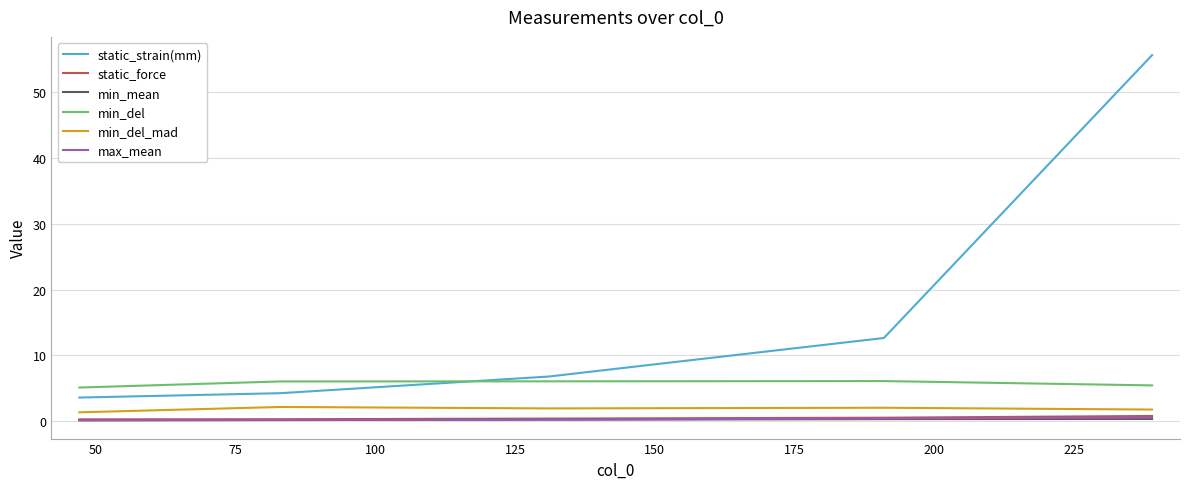

What are all the series names shown in the legend?

static_strain(mm), static_force, min_mean, min_del, min_del_mad, max_mean